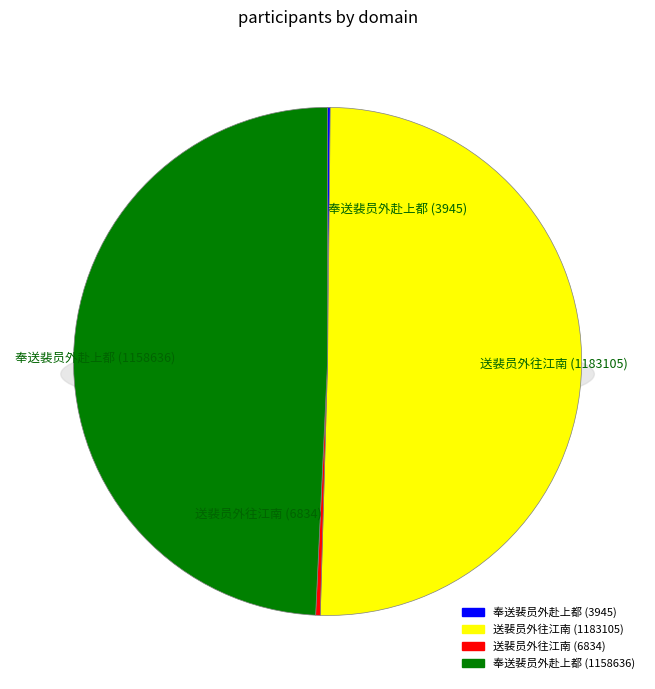

Count the number of slices in the pie.

4